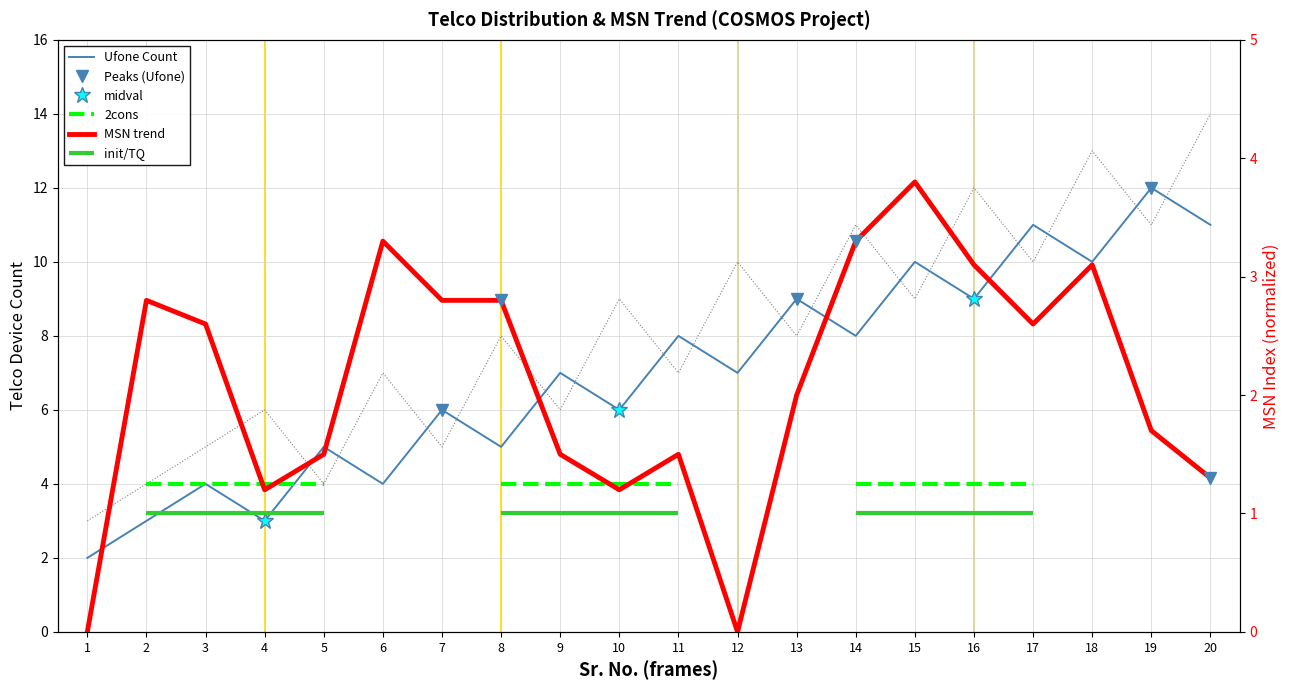

What is the total value across all series at 18?

23